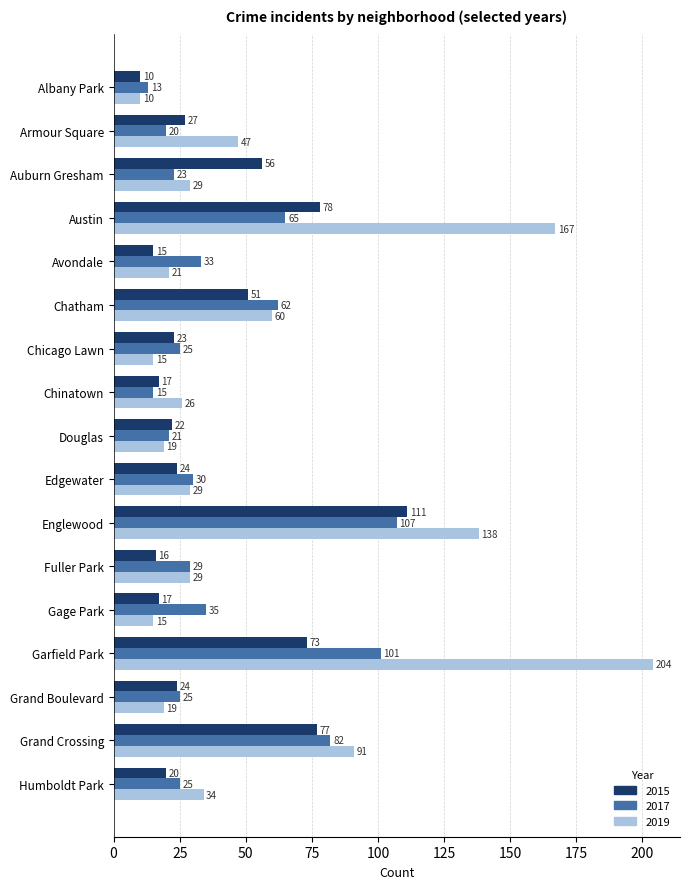

What is the difference between the highest and lowest values at Englewood?

31